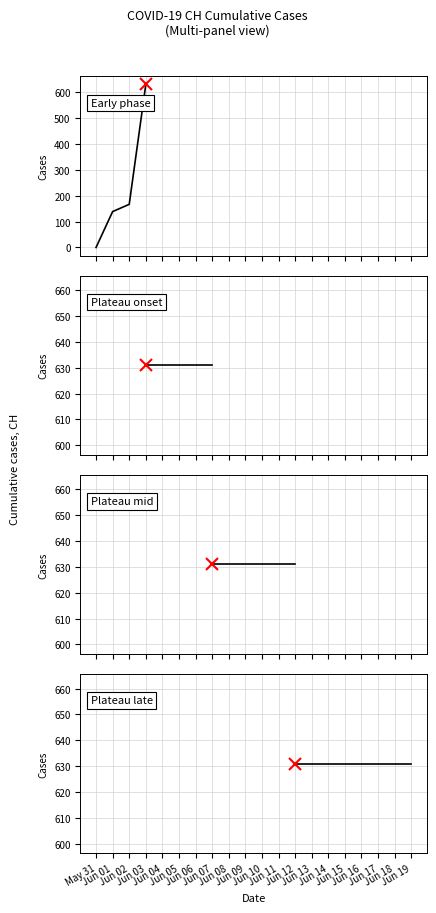

How many lines are shown in the chart?

1